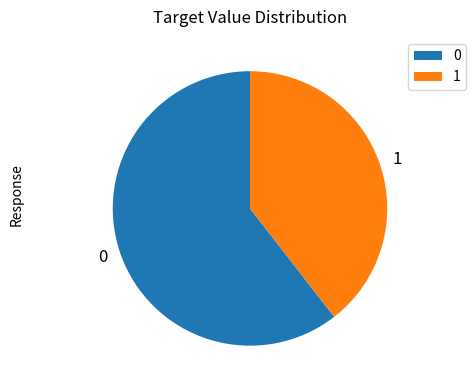

Rank the categories by value from lowest to highest.

1, 0